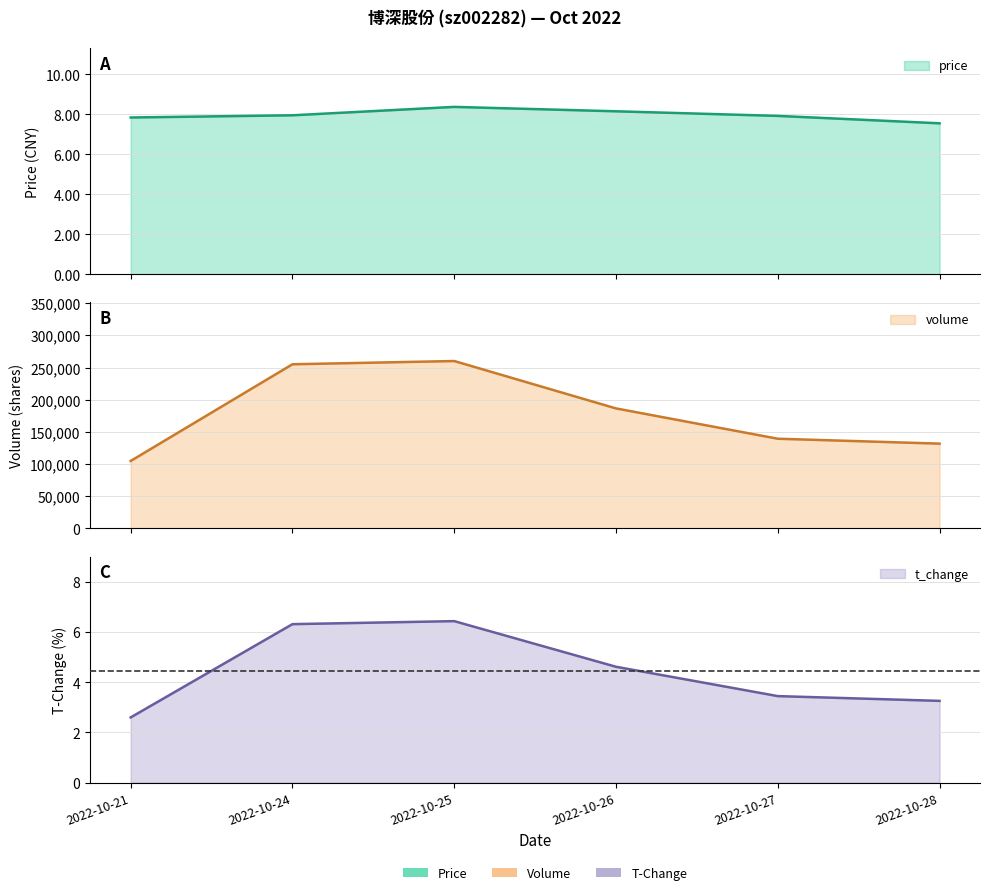

True or false: price and volume intersect in this chart.

False